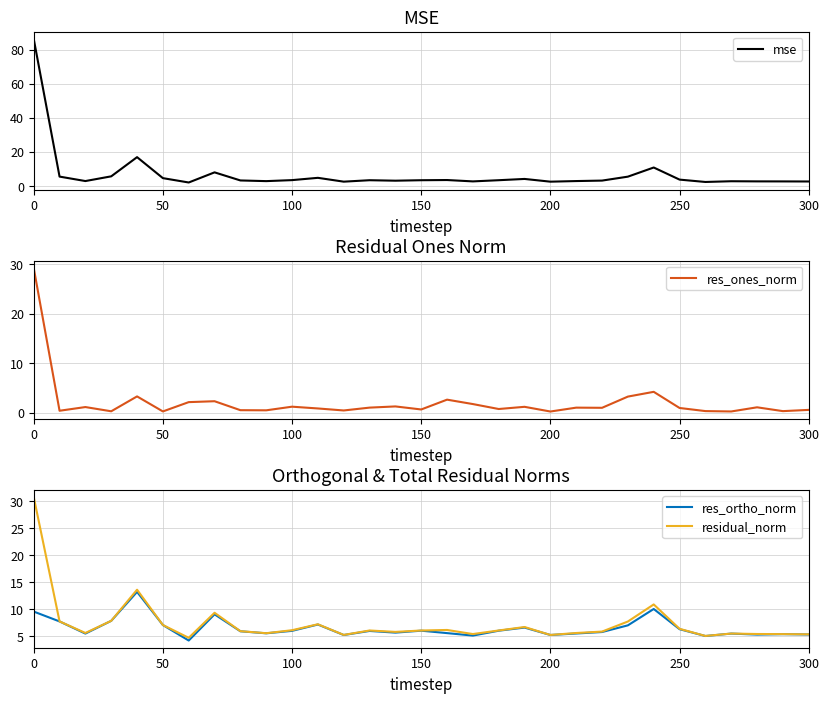

What is the difference between the res_ones_norm values at 150 and 50?

0.4